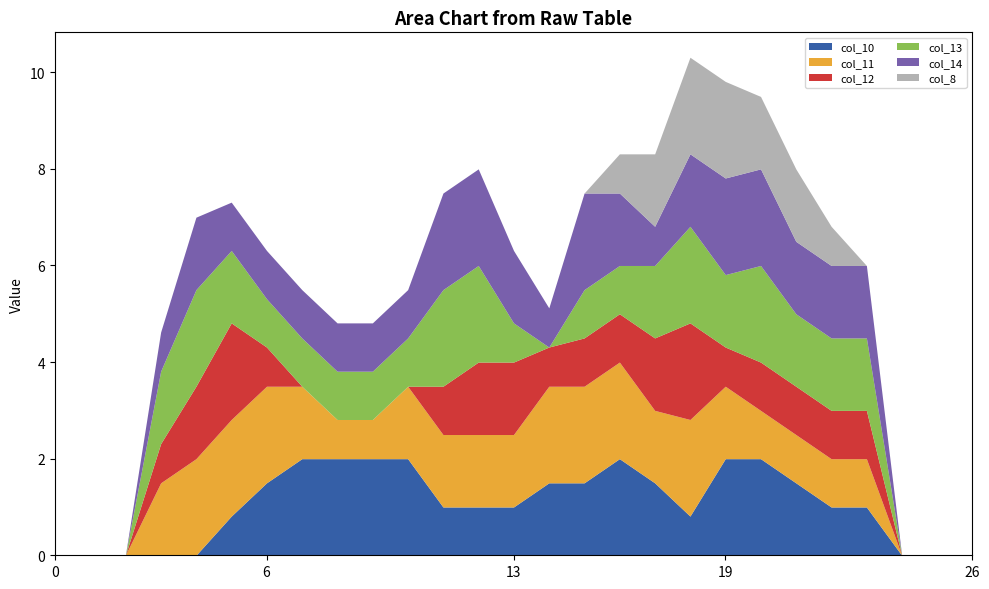

At which category does col_11 reach its first local valley?

17